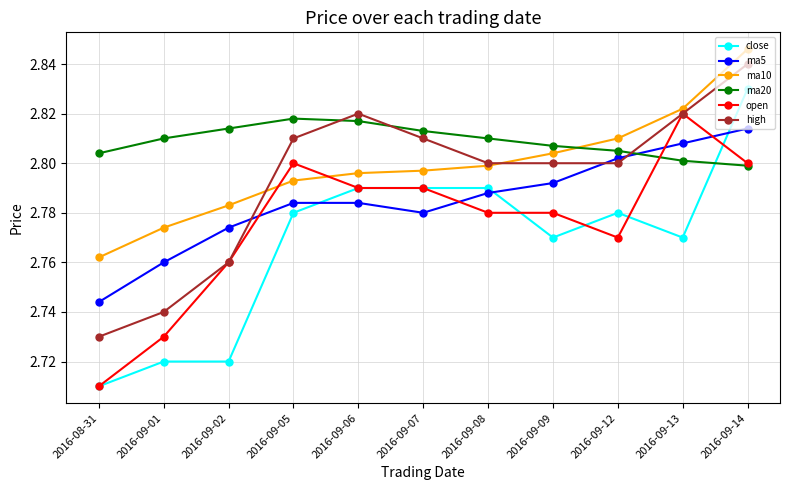

True or false: high has more than 0 interior local peaks.

True